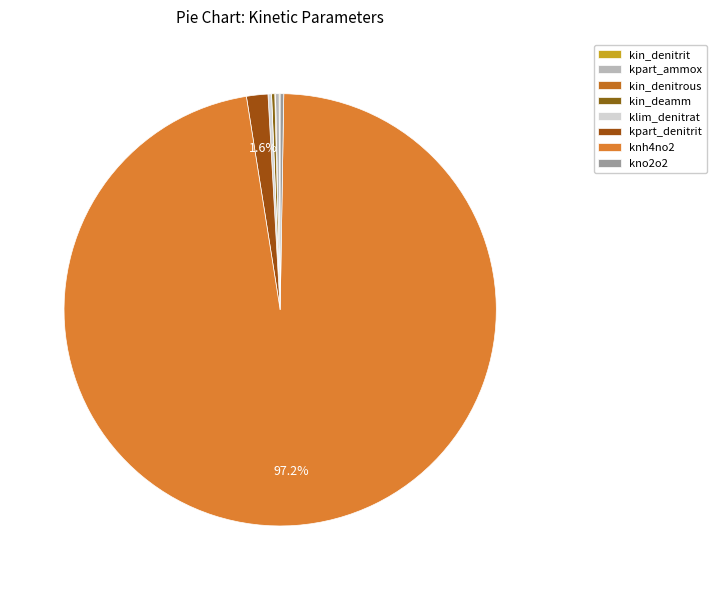

Which slice is the largest?

knh4no2